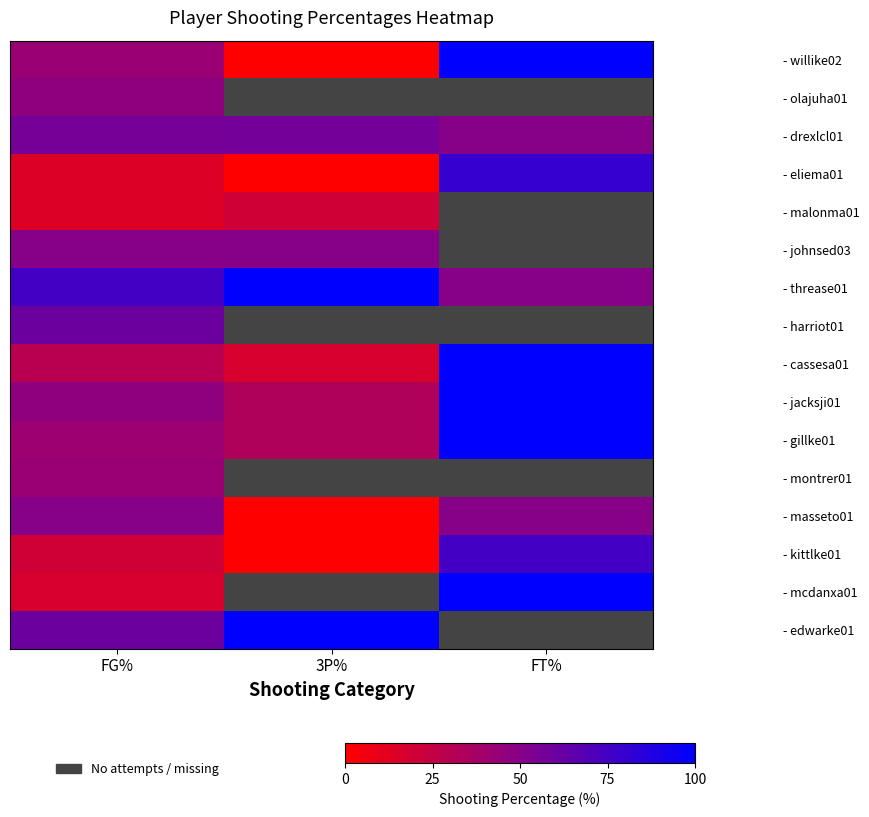

List the series in order of their peak value, lowest first.

- malonma01, - montrer01, - olajuha01, - johnsed03, - masseto01, - drexlcl01, - harriot01, - kittlke01, - eliema01, - willike02, - threase01, - cassesa01, - jacksji01, - gillke01, - mcdanxa01, - edwarke01